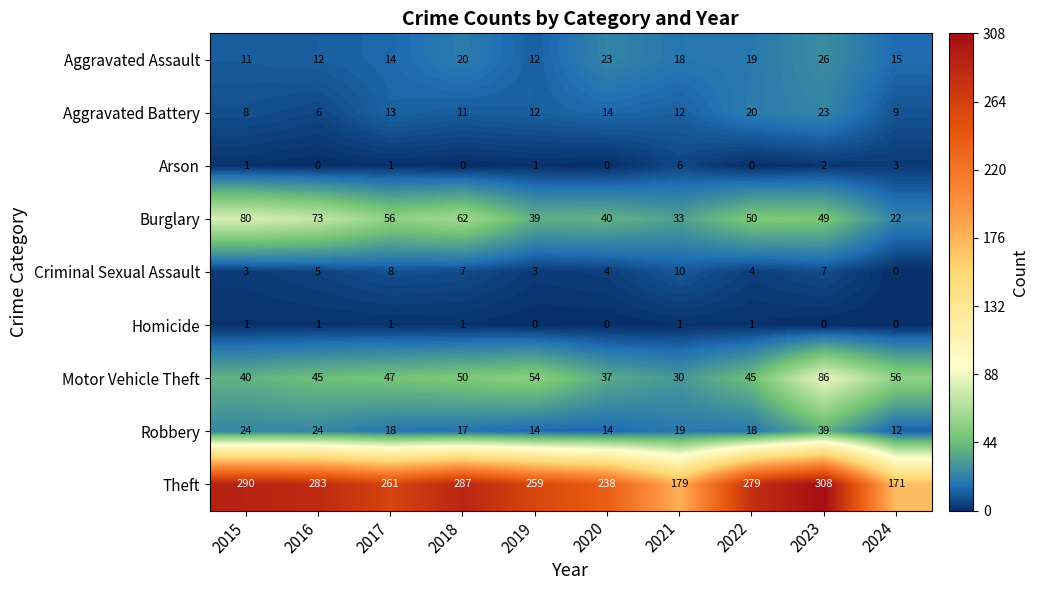

Which label corresponds to the largest value in the chart?

2023